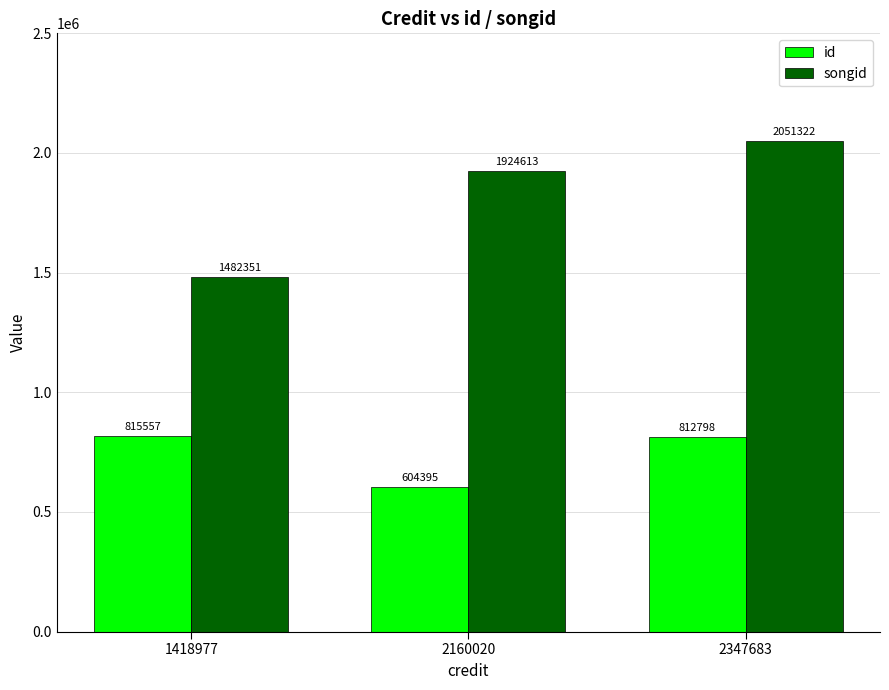

The value of songid at 2347683 is 3217387. True or false?

False